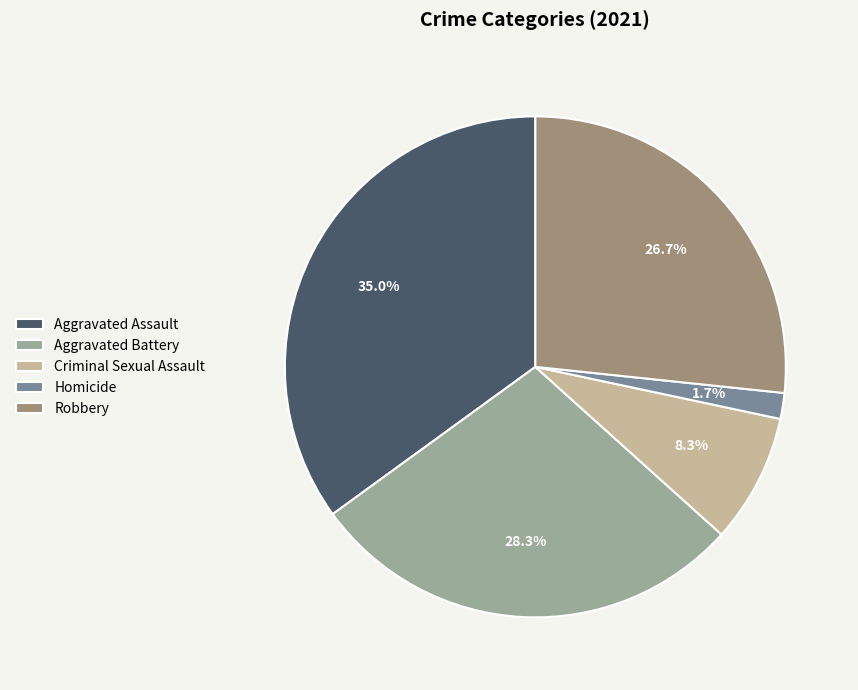

Which category has the biggest portion of the pie?

Aggravated Assault